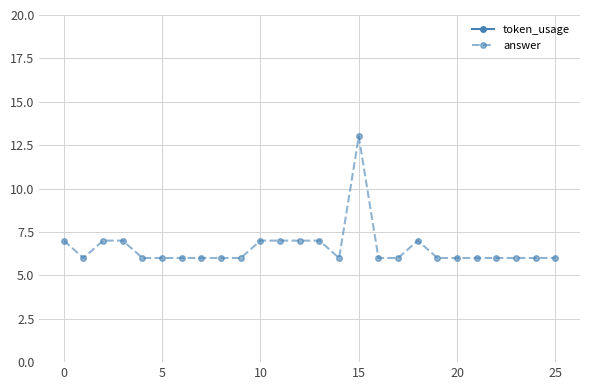

Which series has the largest total across all categories?

token_usage